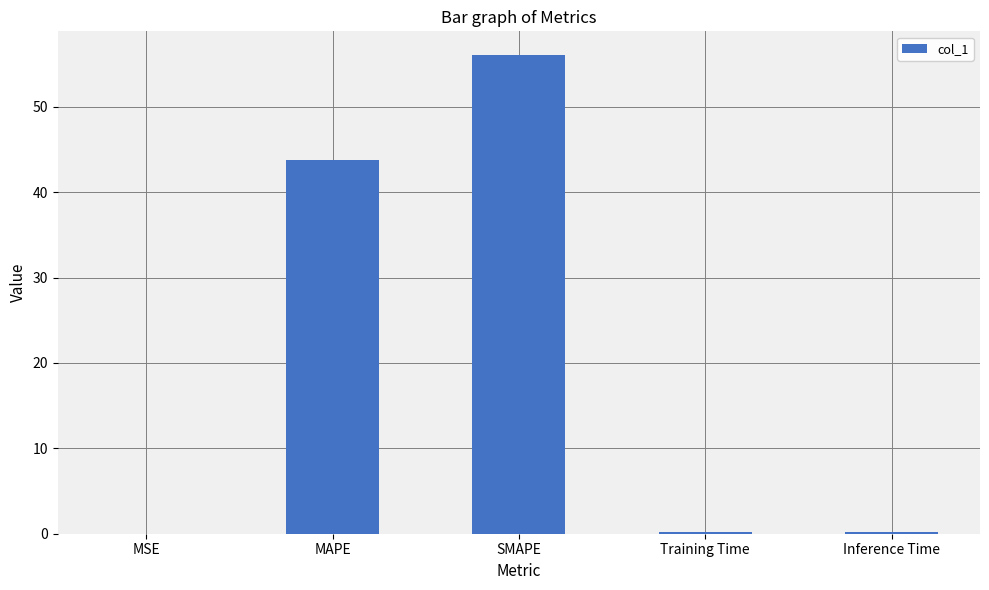

What is the sum of the values at MSE and Inference Time?

0.2